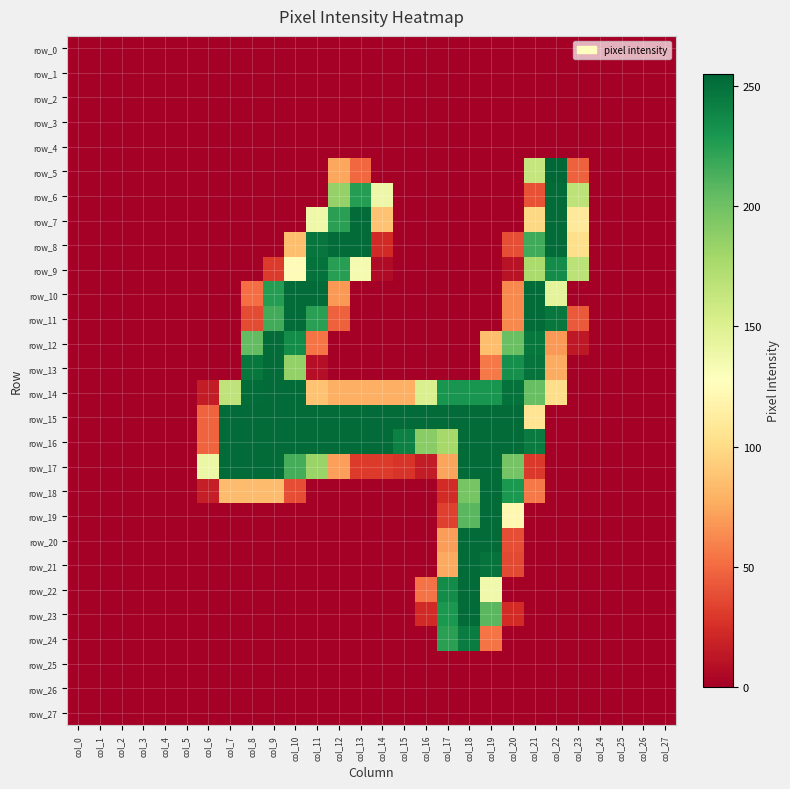

The row_12 series shows 109 at col_20. True or false?

False